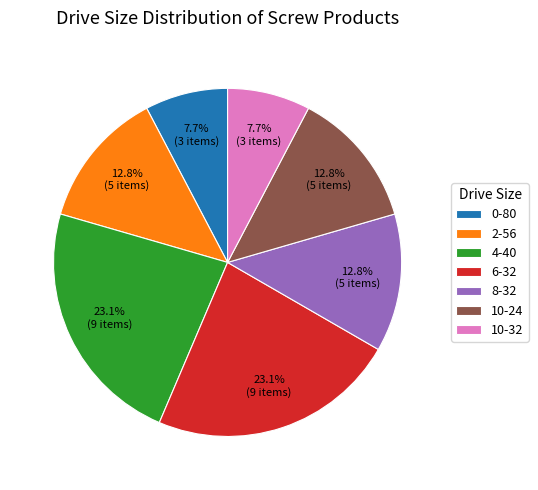

Do 4-40 and 2-56 together represent more than half of the pie?

No